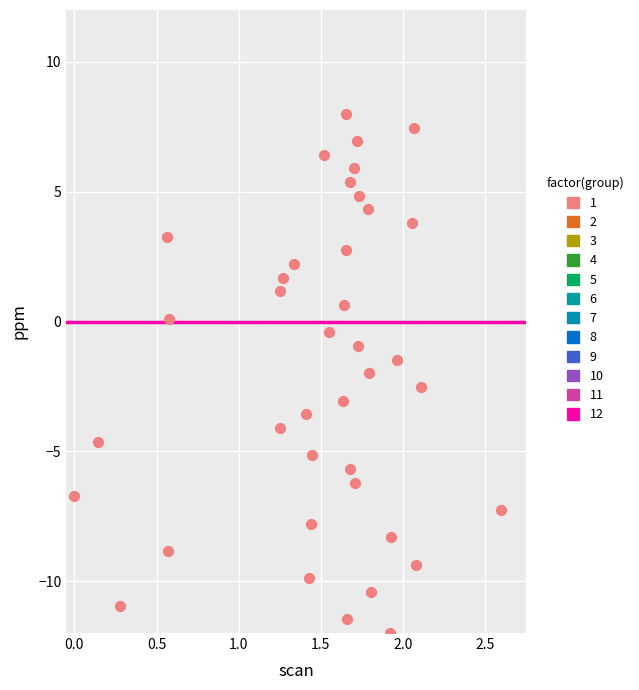

What is the range of Y values (max minus min)?

20.0